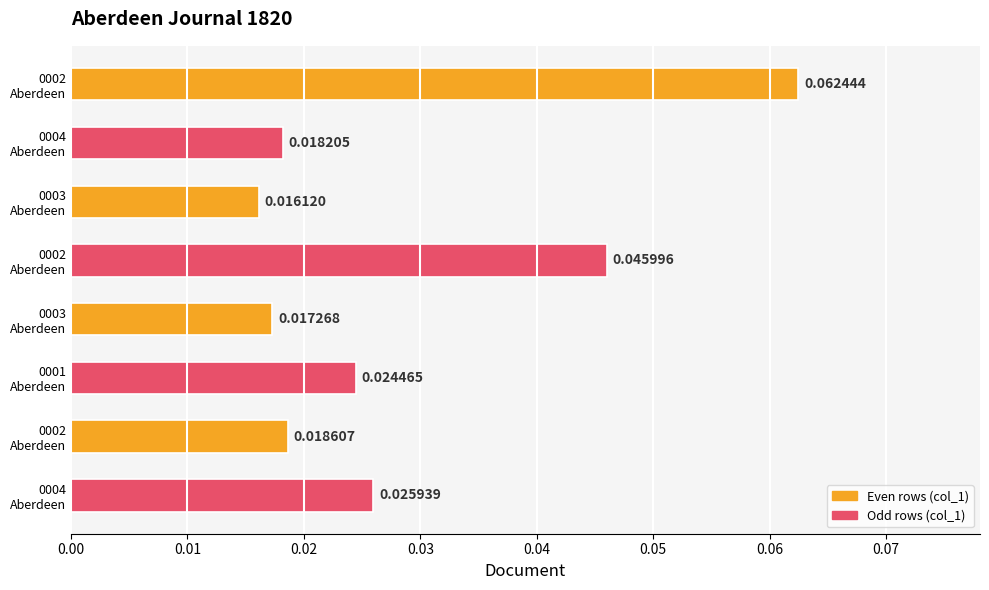

What is the greatest value displayed?

0.1